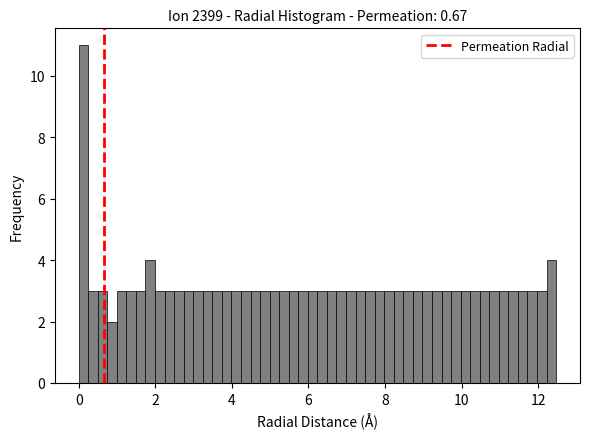

Read against the x-axis, roughly where is the centre of the tallest bar?

0.2